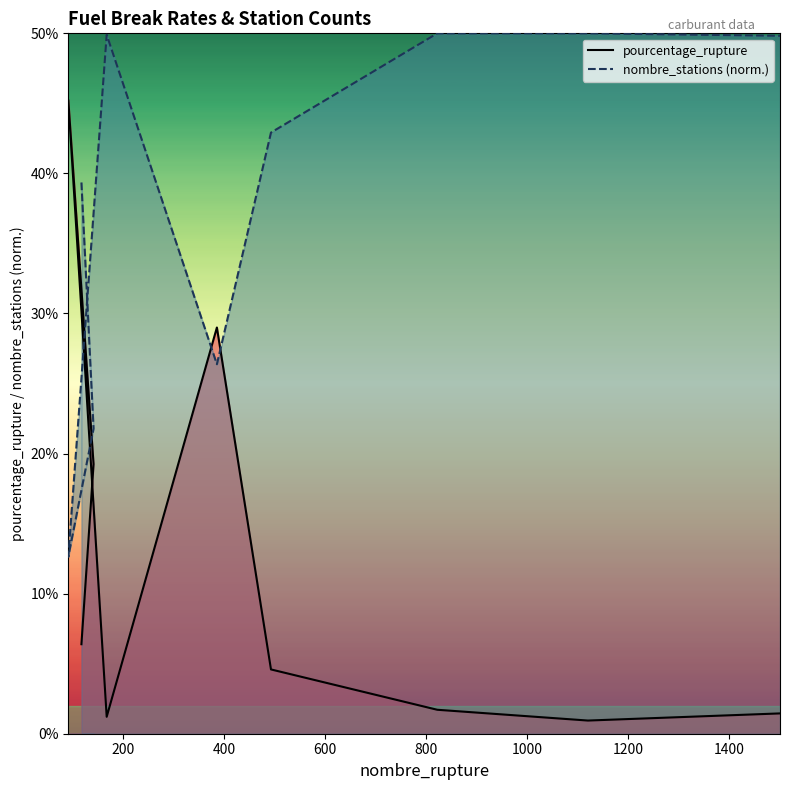

What is the greatest value displayed?

50.0